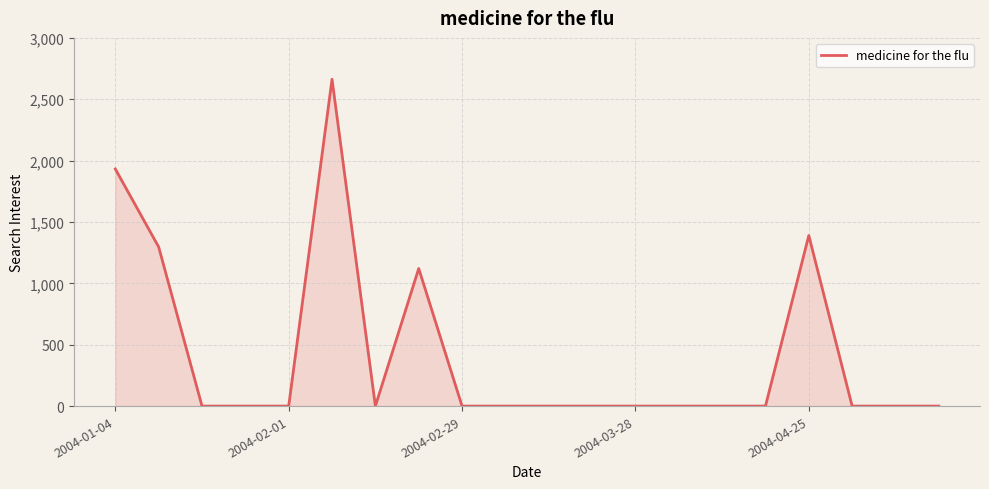

What is the difference between the maximum and minimum values?

2662.8